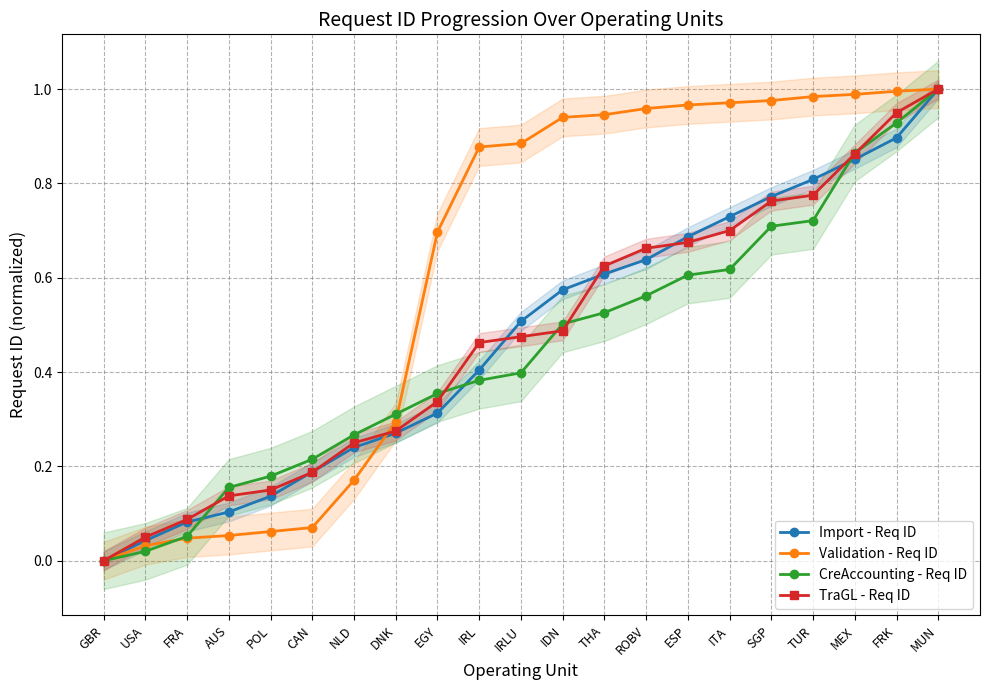

Which label corresponds to the smallest value in the chart?

GBR